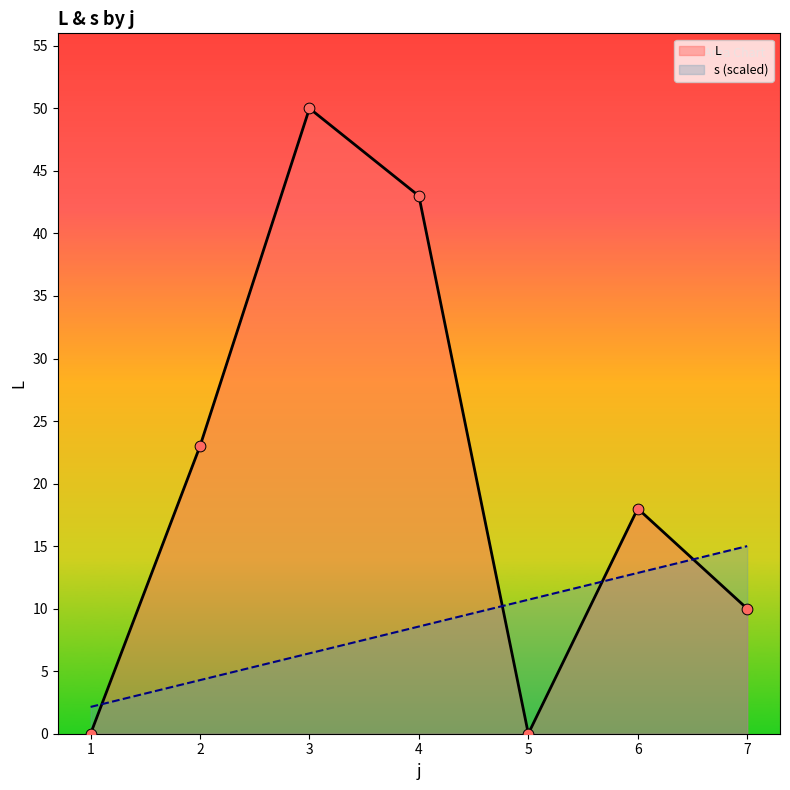

What is the total value across all series at 6?

30.9